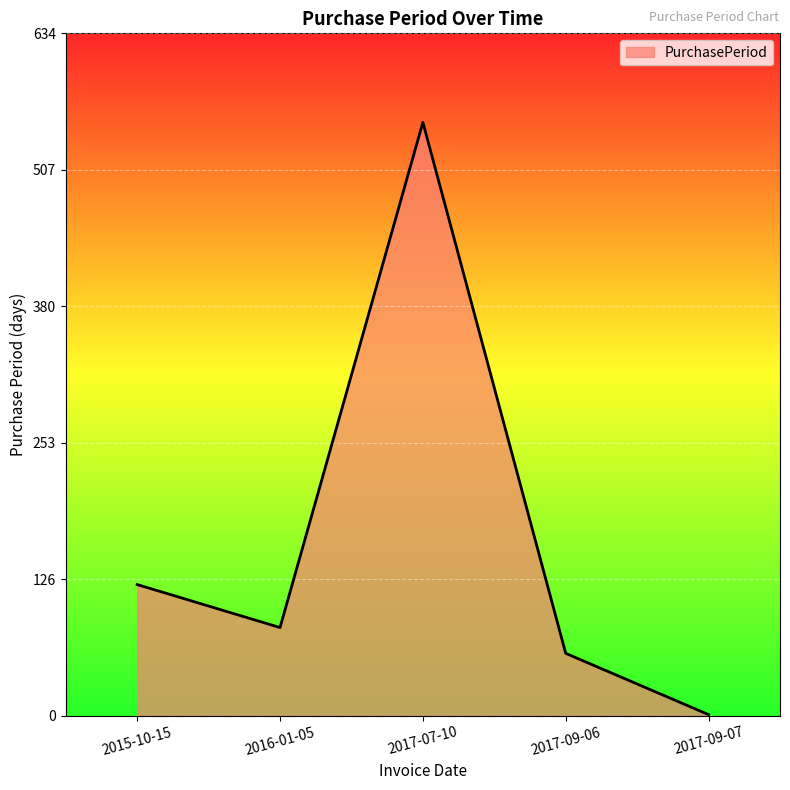

At which category does the data reach its first local valley?

2016-01-05